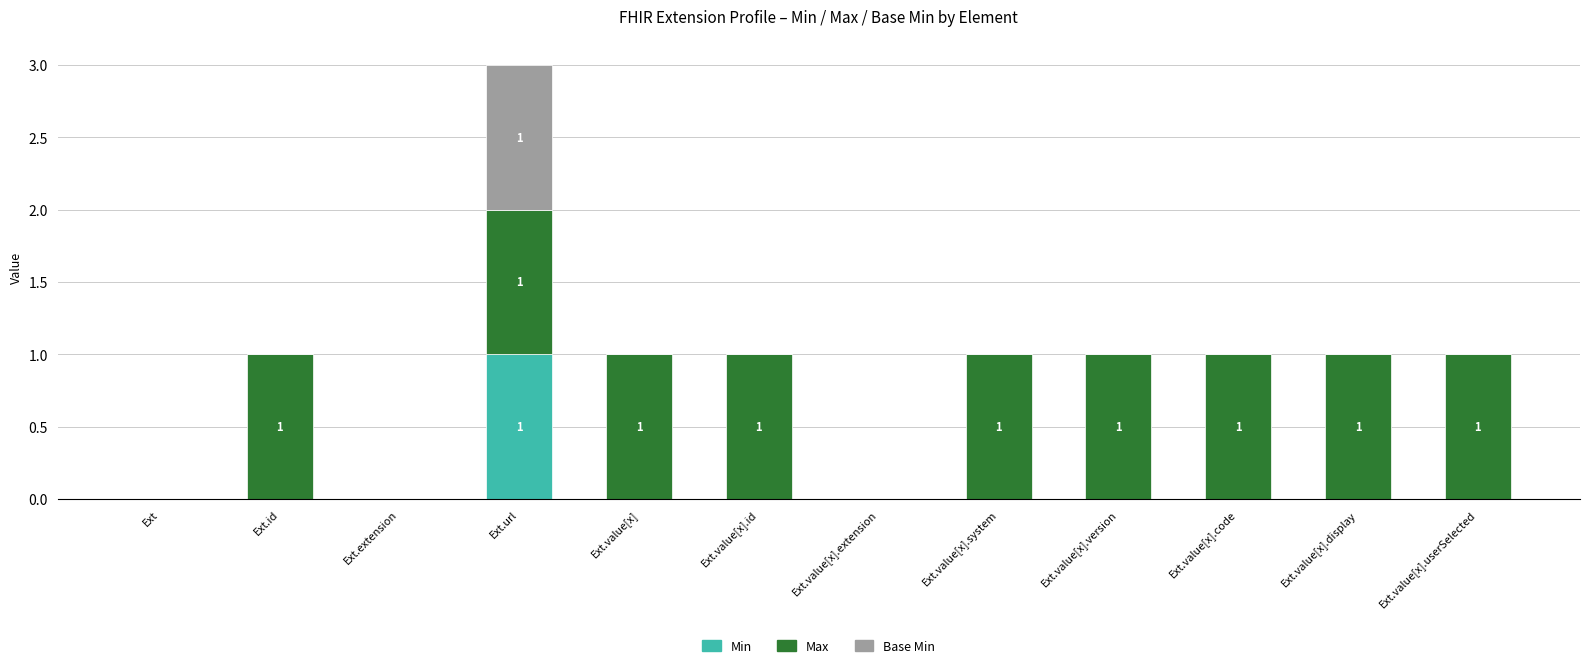

At which category is the sum across all series the highest?

Ext.url